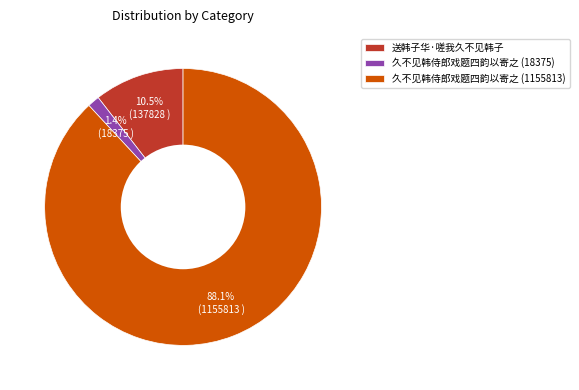

Which slice is the smallest?

久不见韩侍郎戏题四韵以寄之 (18375)